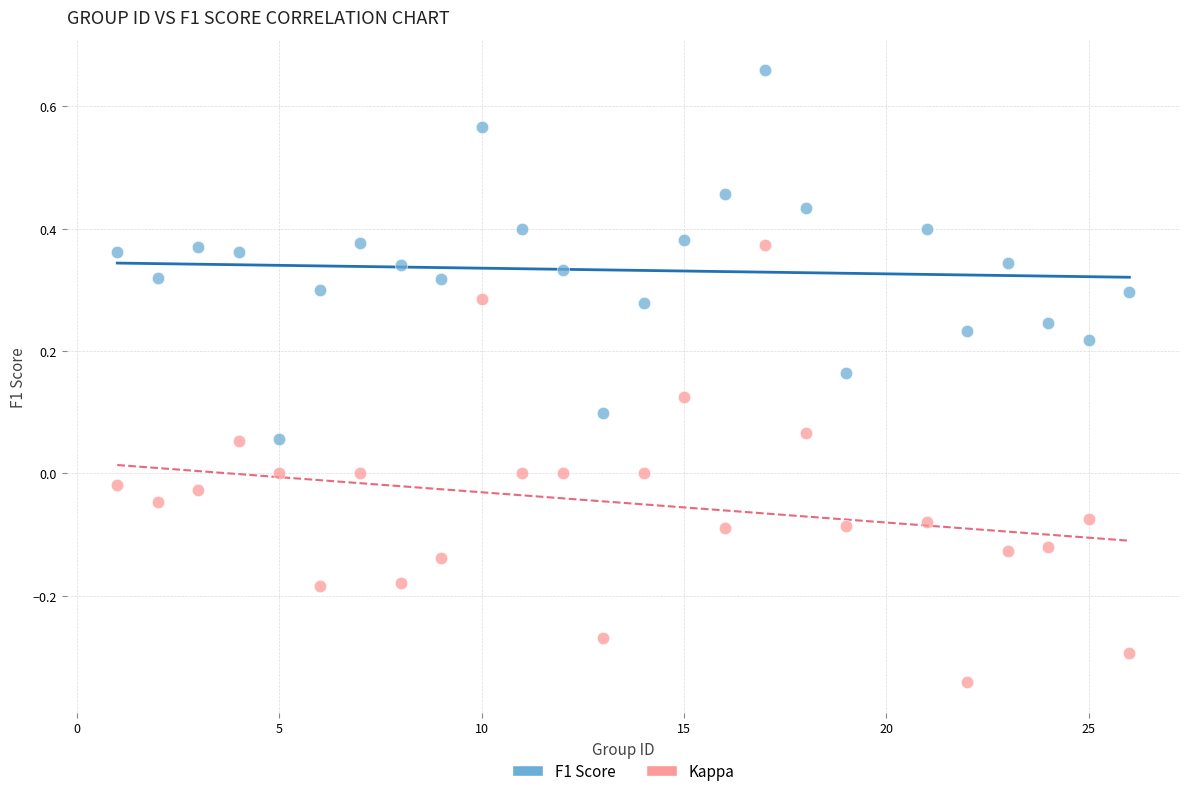

Which series contains the highest Y value?

F1 Score